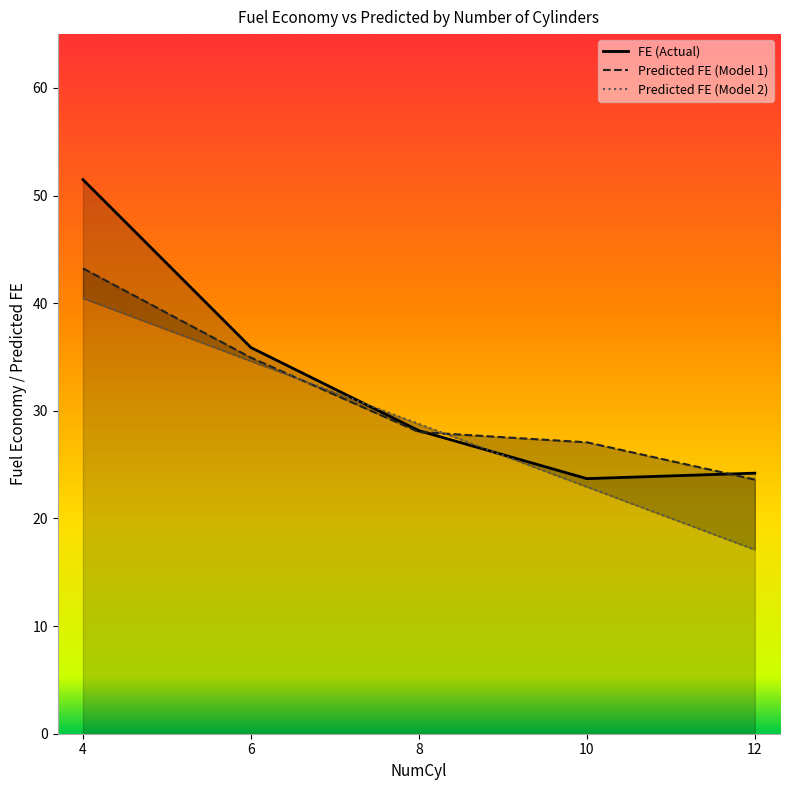

True or false: FE (Actual) has a value of 35.9 at 6.

True